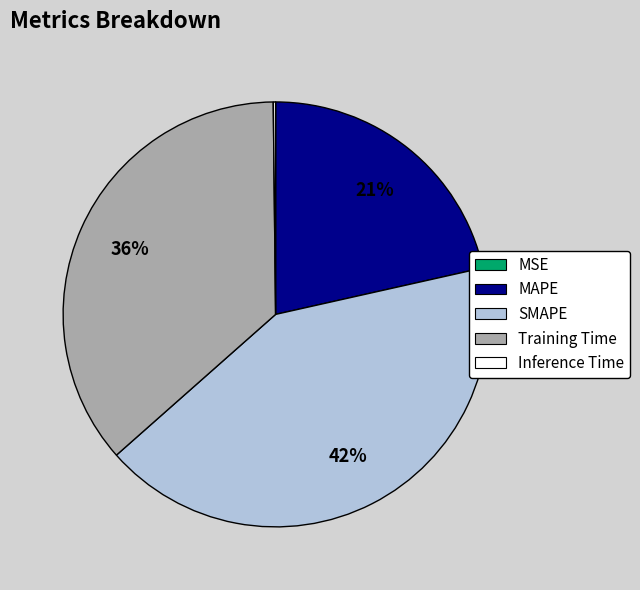

The MAPE slice represents 21% of the pie. True or false?

True